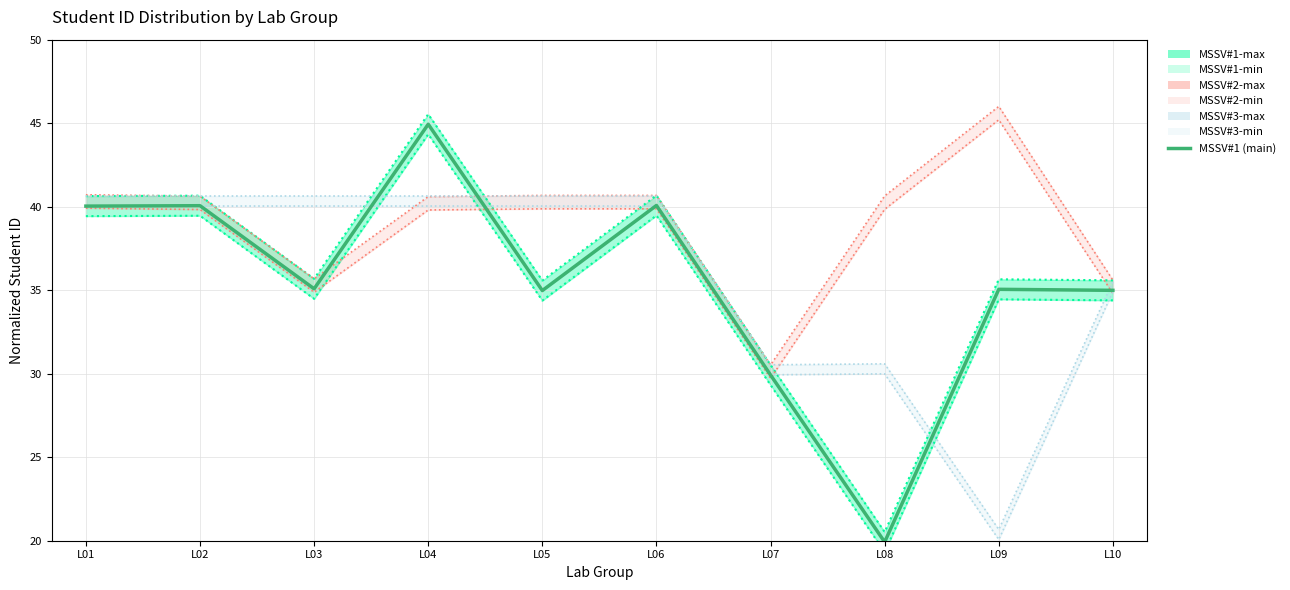

True or false: MSSV #3-max and MSSV #1-max cross at least once.

True